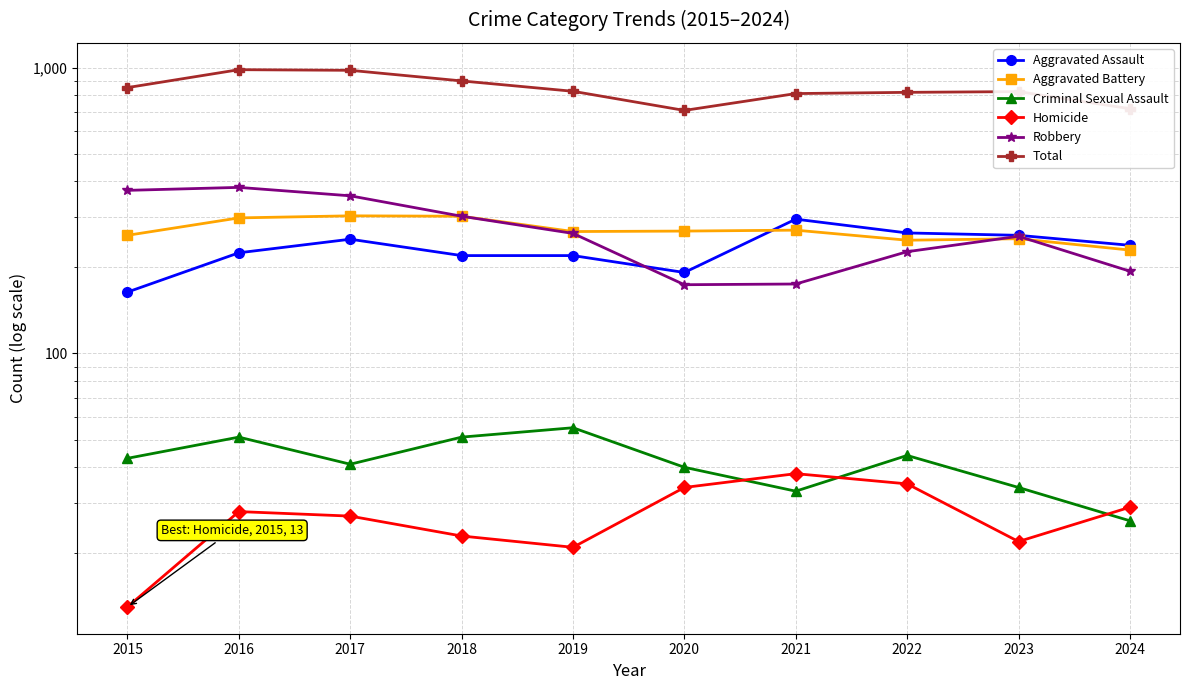

At how many categories does at least one series exceed 259?

10